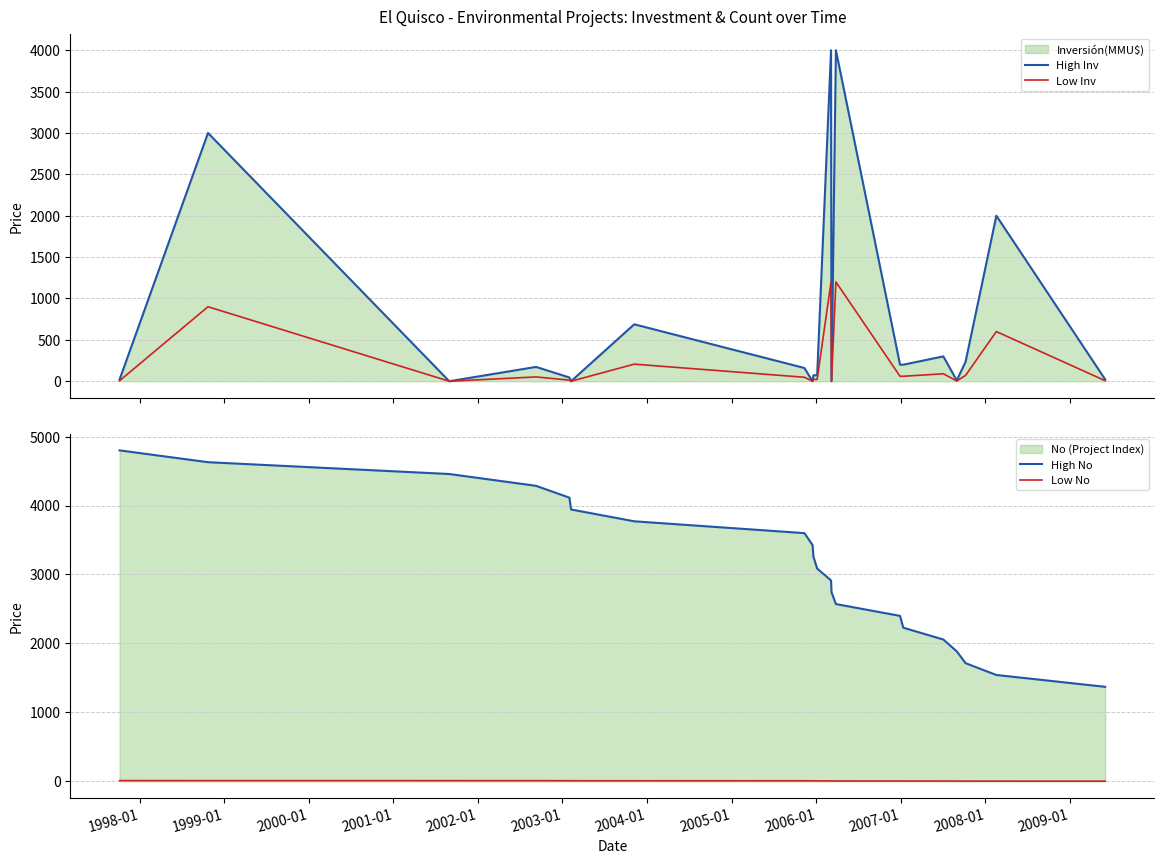

True or false: Low No and High No intersect in this chart.

False